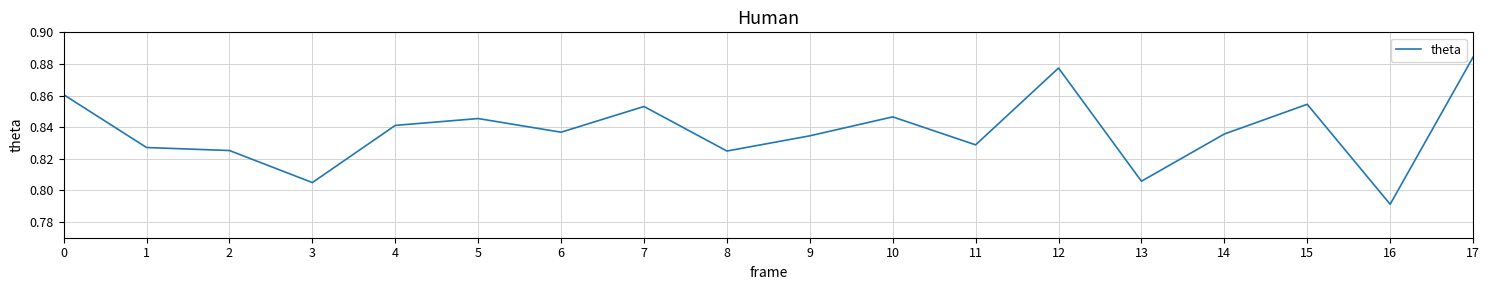

Where is the first local maximum?

5